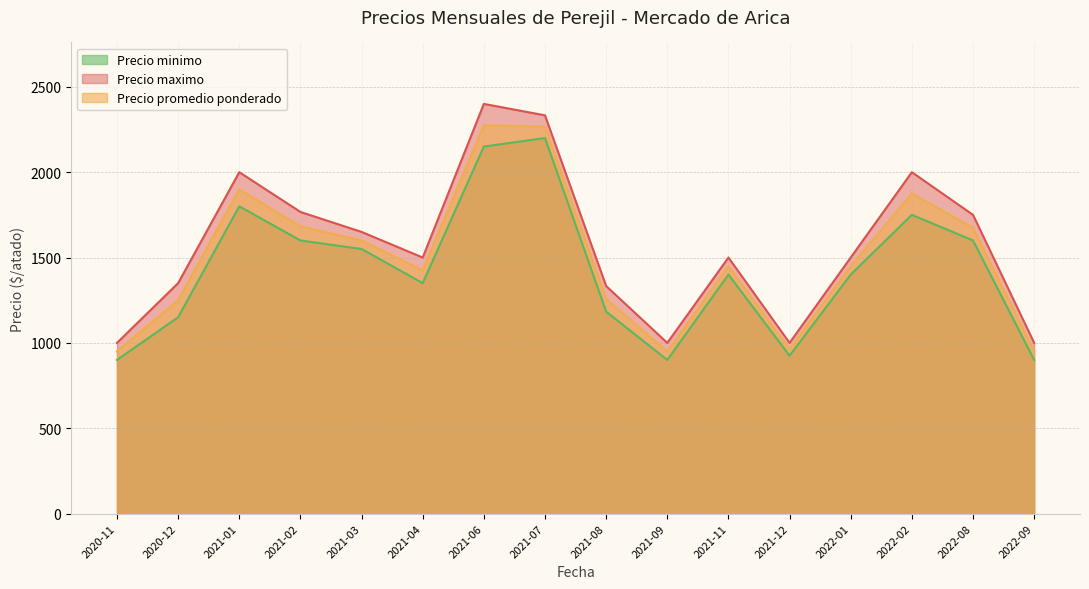

The value of Precio maximo at 2021-04 is 1500. True or false?

True